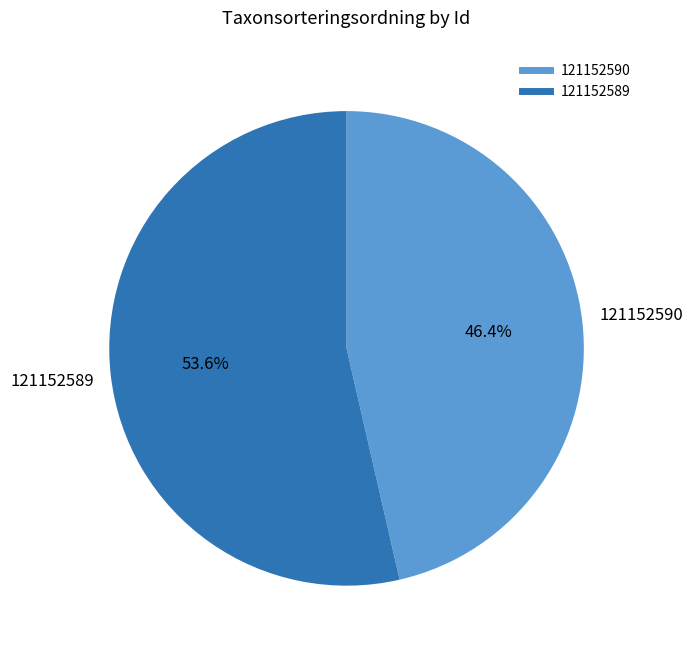

How many segments does this pie chart have?

2